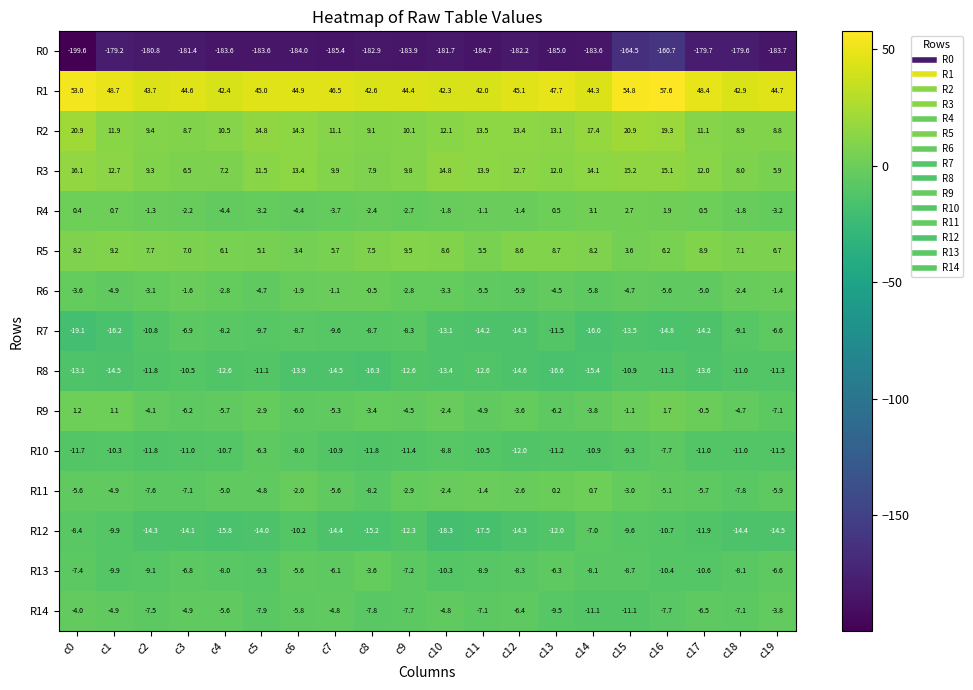

What is the average value of the R12 series?

-12.9